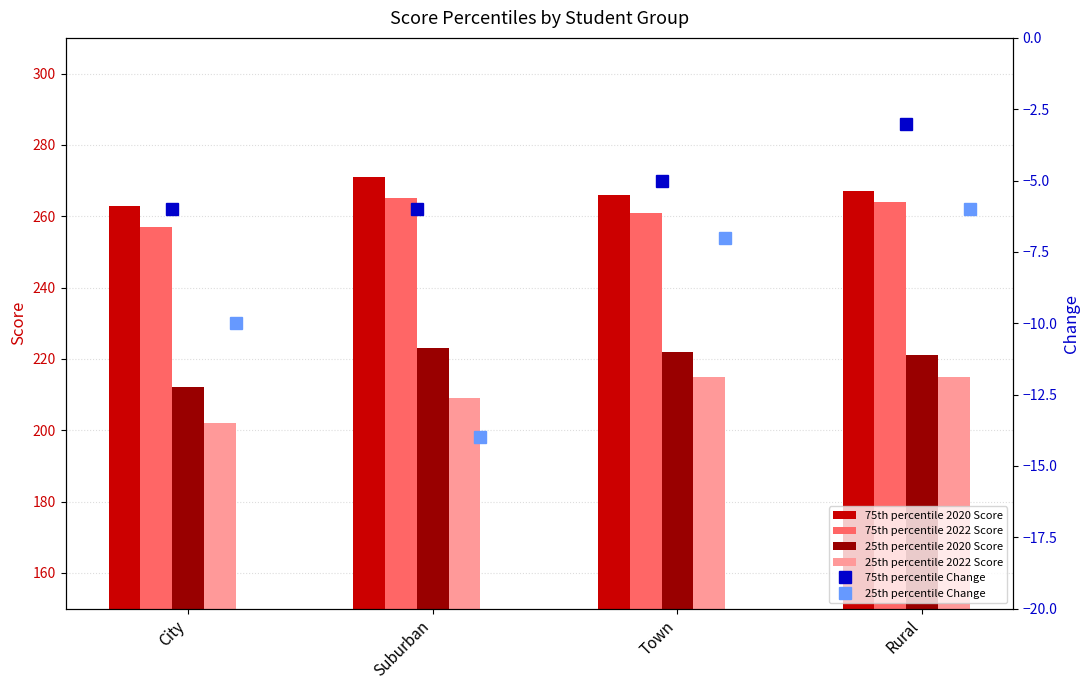

Which series has the largest total across all categories?

75th percentile 2020 Score